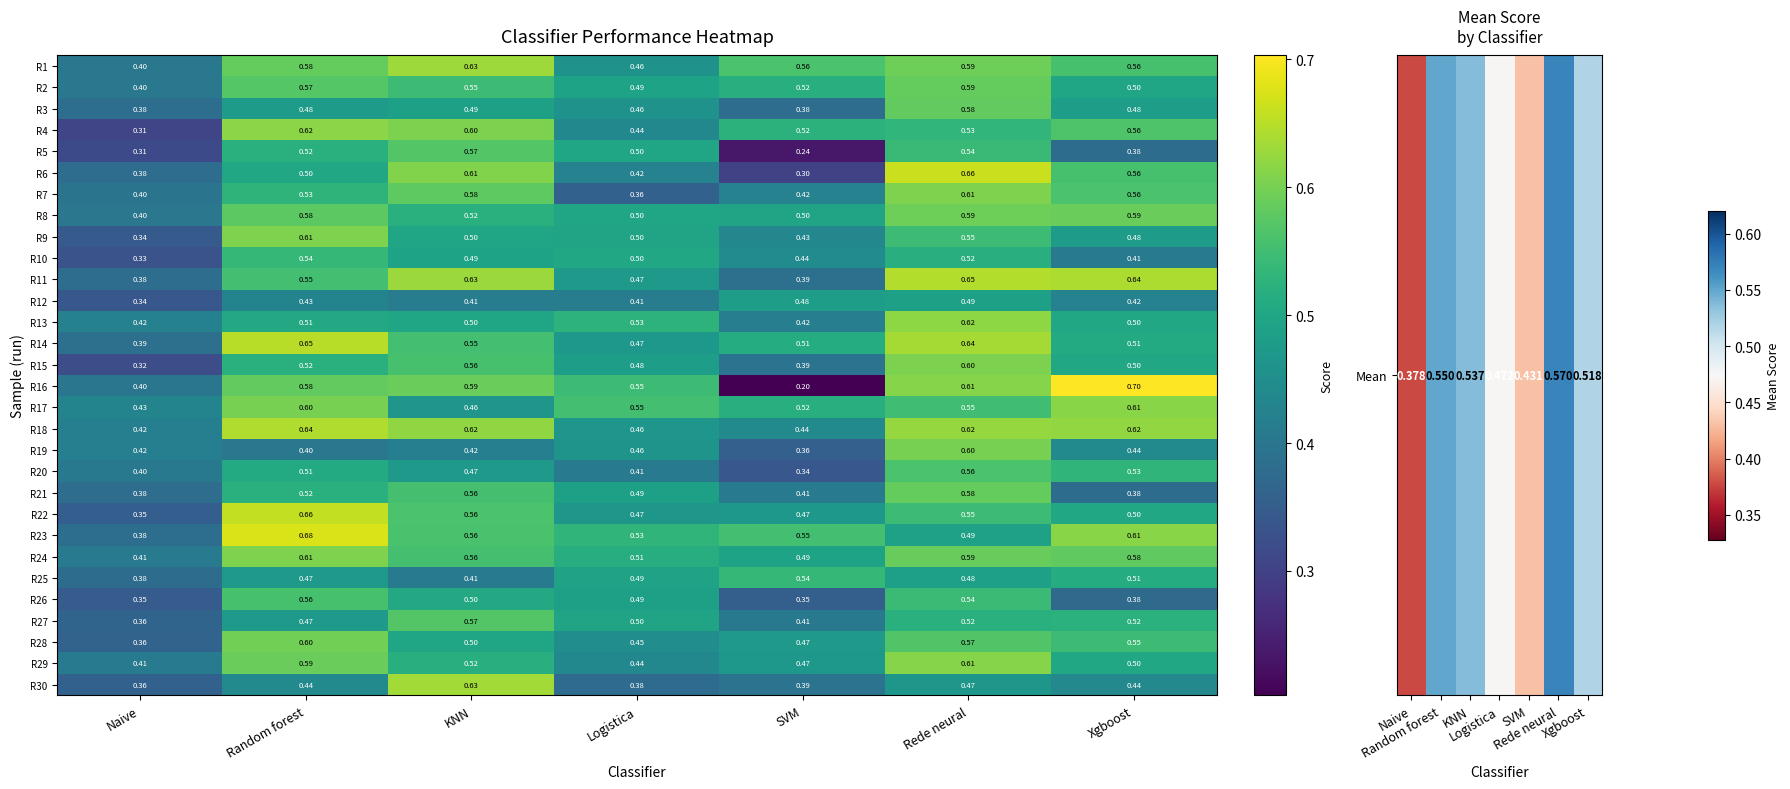

Rank the categories by R16 value from lowest to highest.

SVM, Naive, Logistica, Random forest, KNN, Rede neural, Xgboost